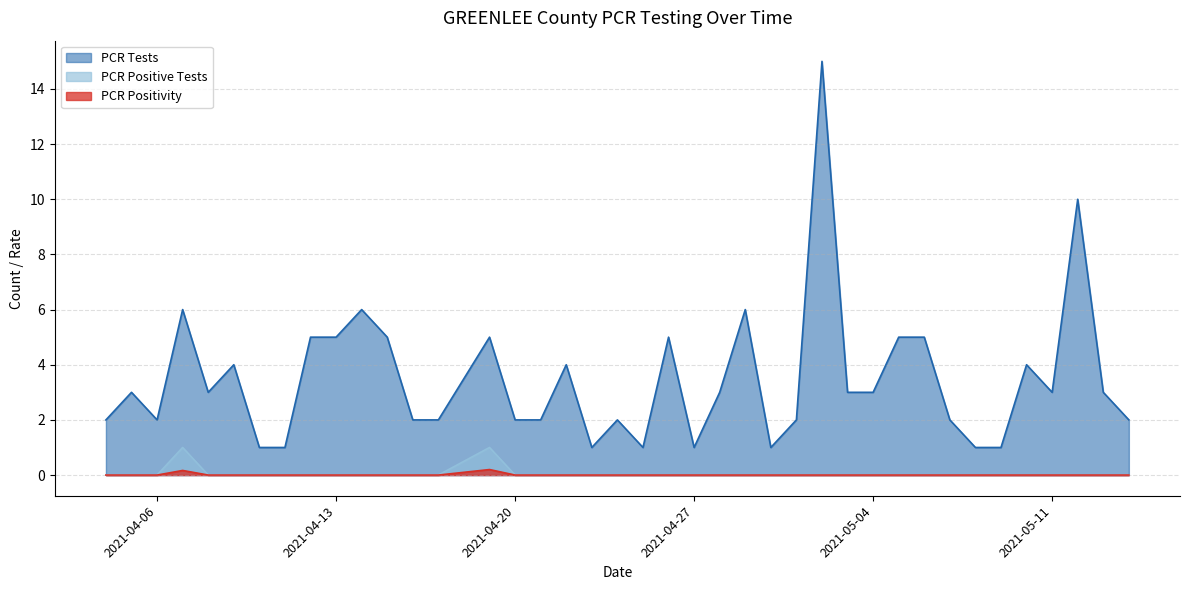

Is the value of PCR Positivity at 2021-04-06 greater than the value of PCR Tests at 2021-04-06?

No